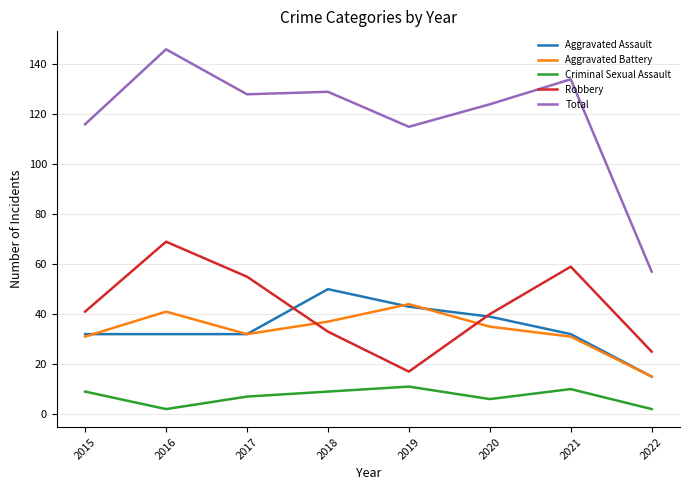

Where does the Aggravated Battery series first go above 35?

2016